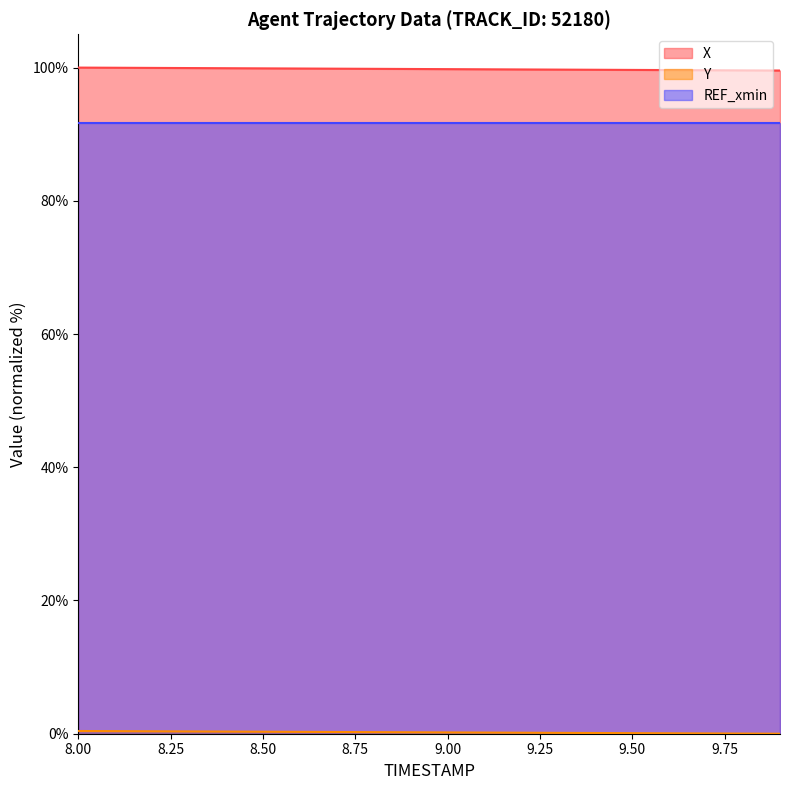

Which series has the largest total across all categories?

X